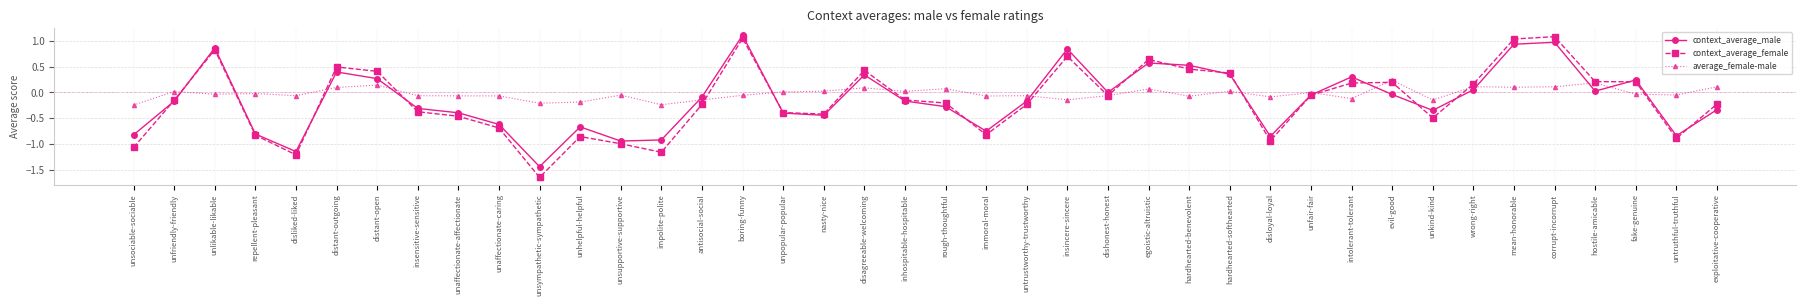

What is the highest value of the context_average_male series?

1.1